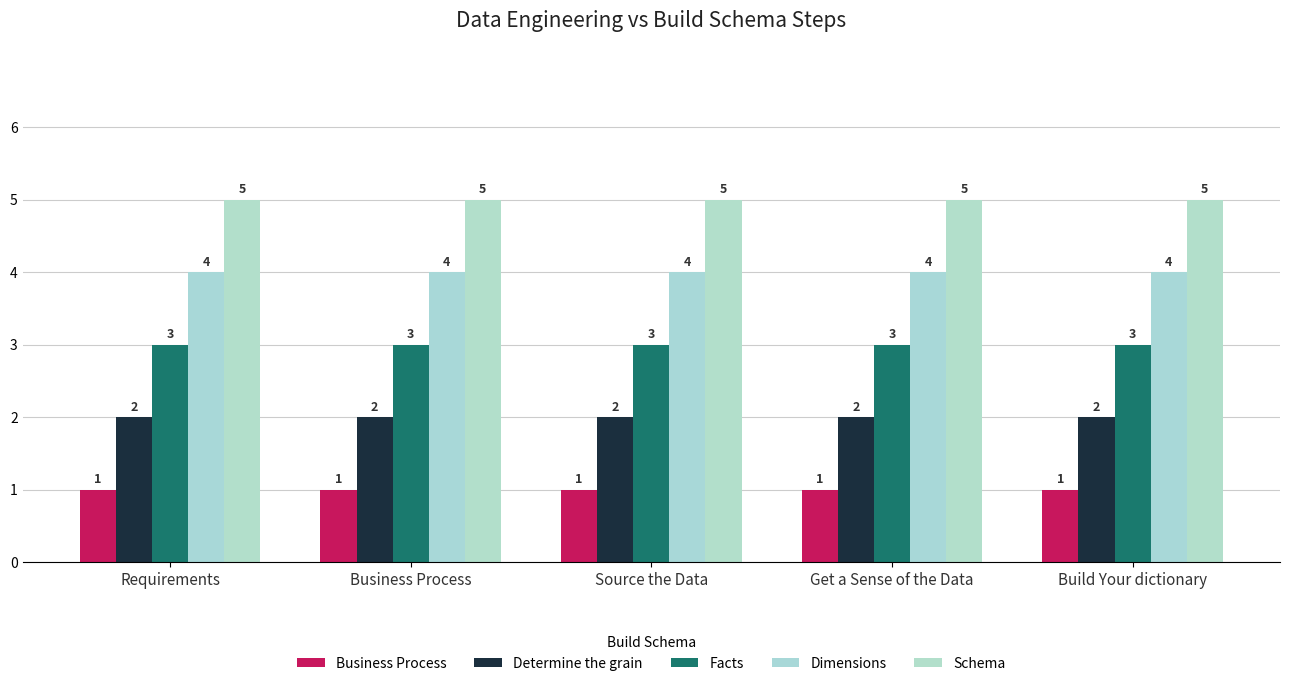

List the series in order of their overall mean, highest first.

Schema, Dimensions, Facts, Determine the grain, Business Process